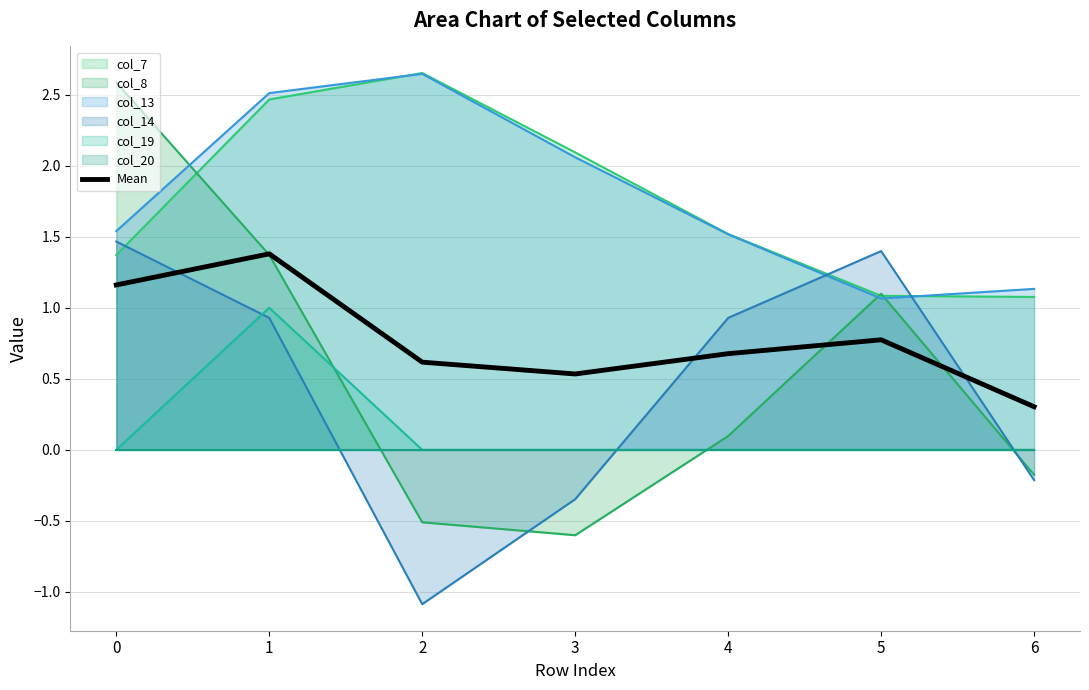

What is the sum of the values at 3 and 0?

1.7